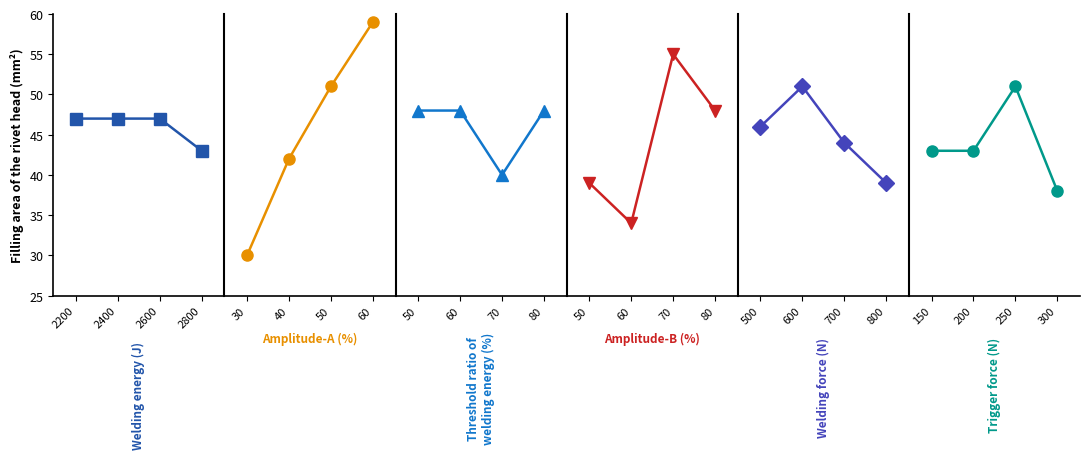

True or false: V 9th and V 11th intersect in this chart.

True